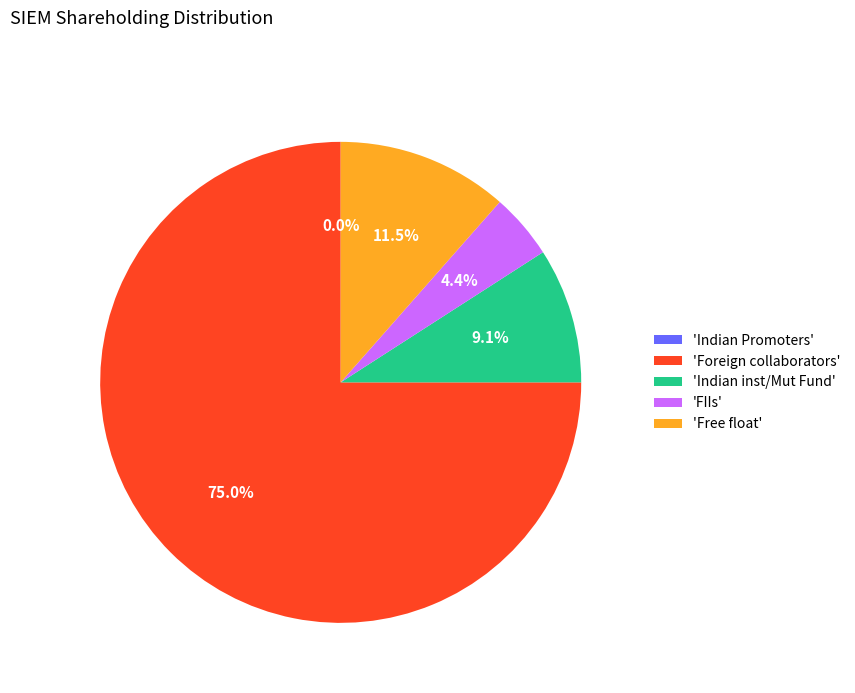

To the nearest percent, what is the difference between the Foreign collaborators and Indian inst/Mut Fund slice percentages?

66%